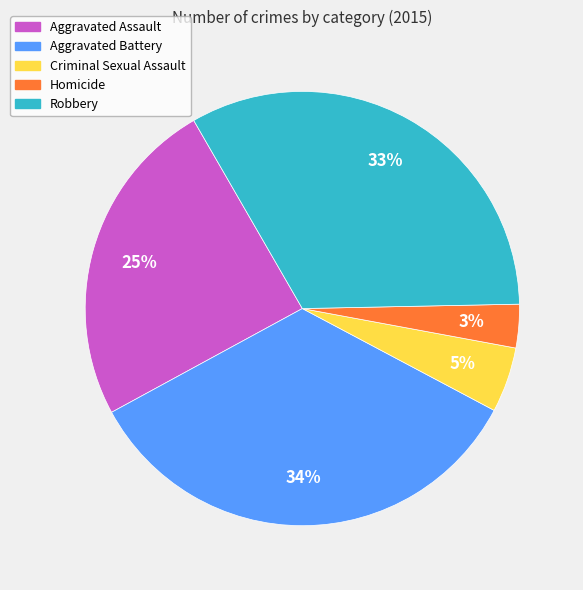

Between Aggravated Assault and Robbery, which is larger?

Robbery